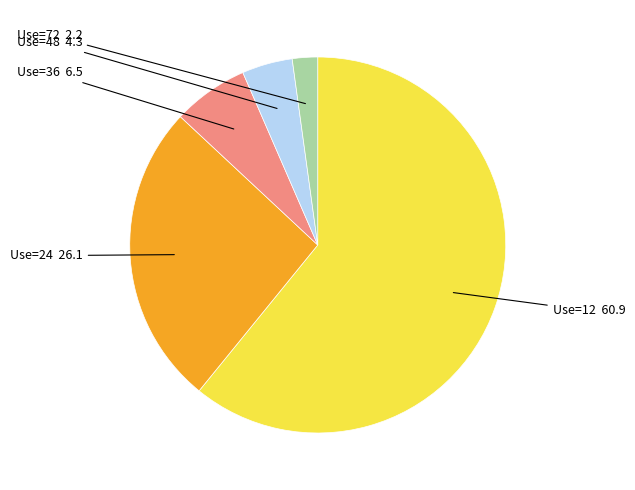

How many slices are in this pie chart?

5